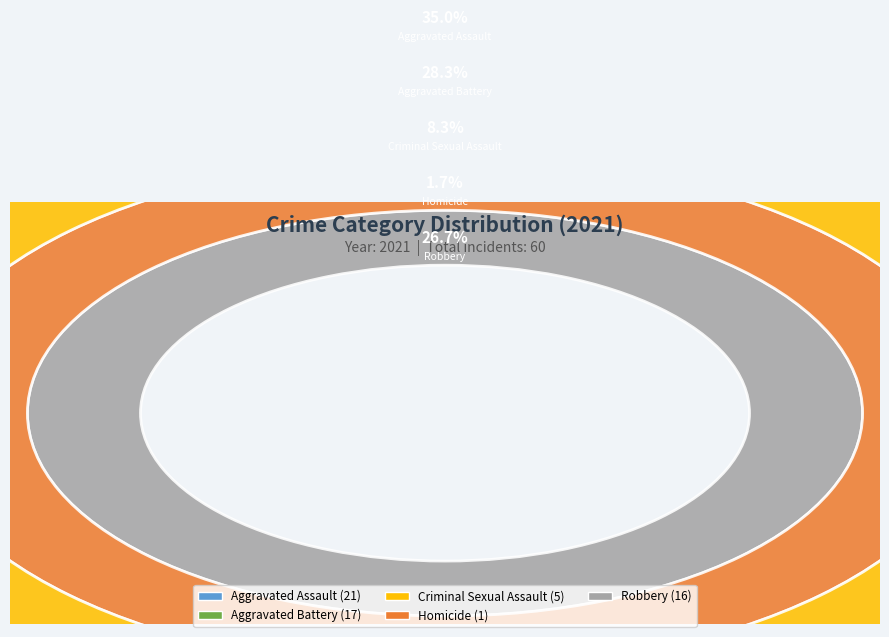

To the nearest percent, what percentage of the pie is Aggravated Assault?

35%